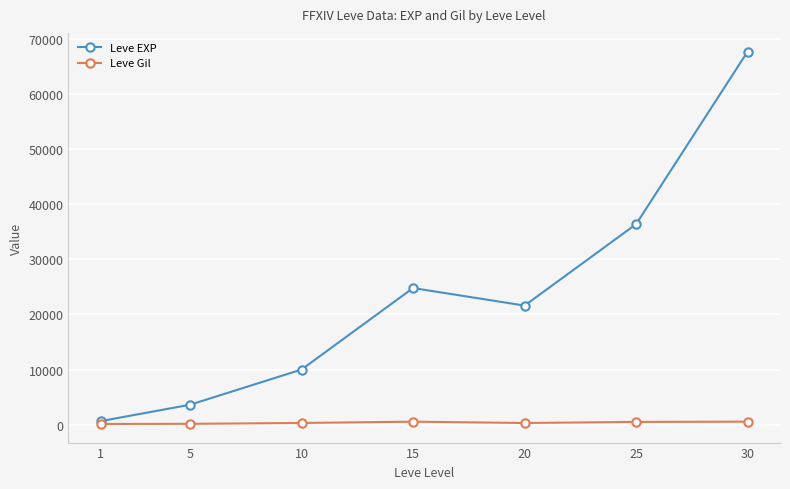

How many distinct data groups are displayed?

2